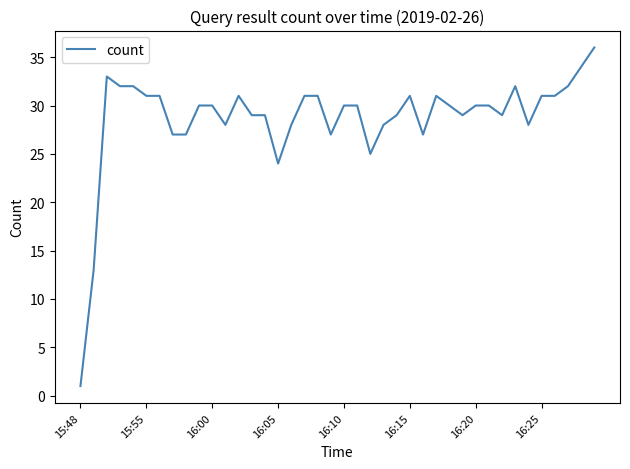

What is the maximum value shown in the chart?

36